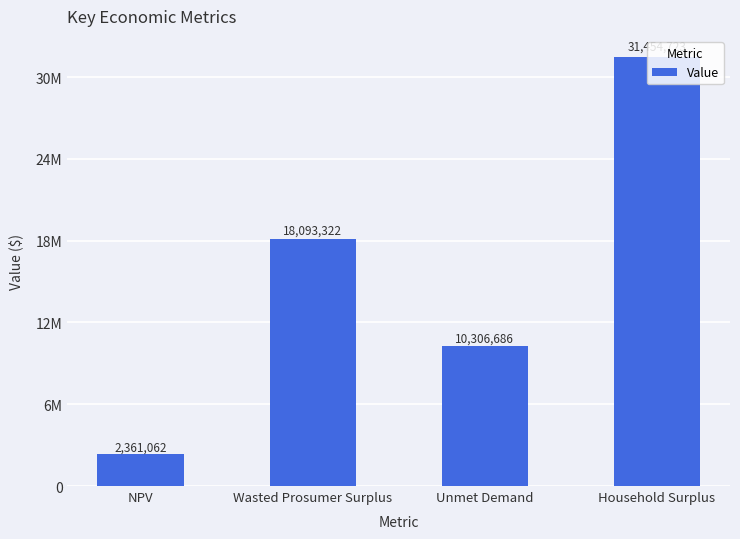

Are the bars horizontal?

No